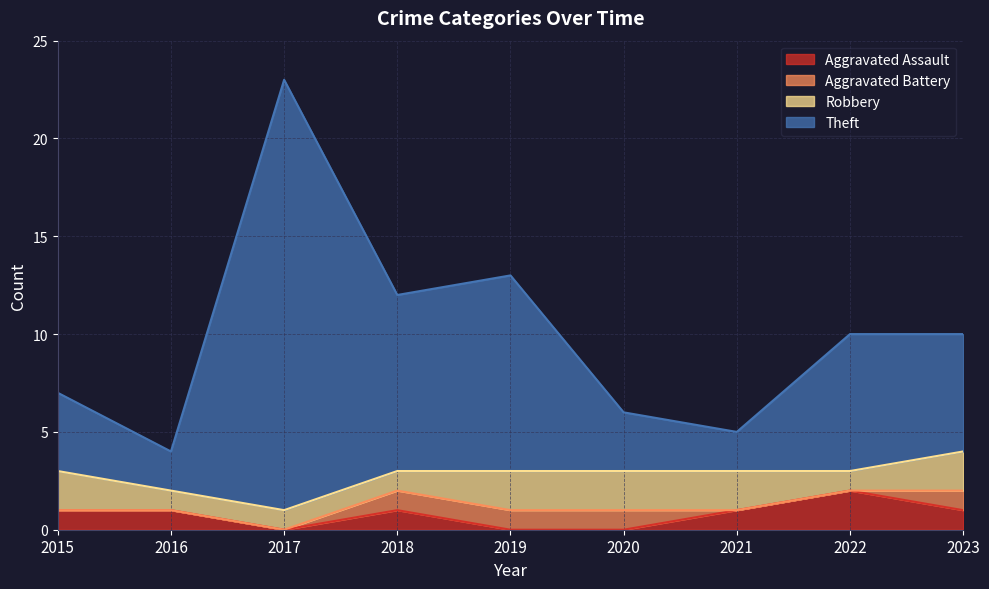

Which series has the largest total across all categories?

Theft